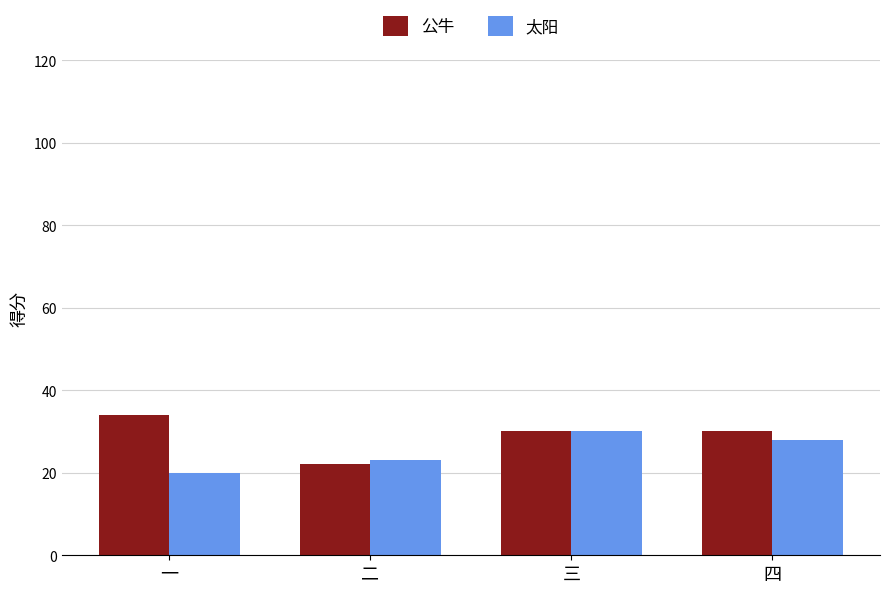

List the series in order of their peak value, lowest first.

太阳, 公牛